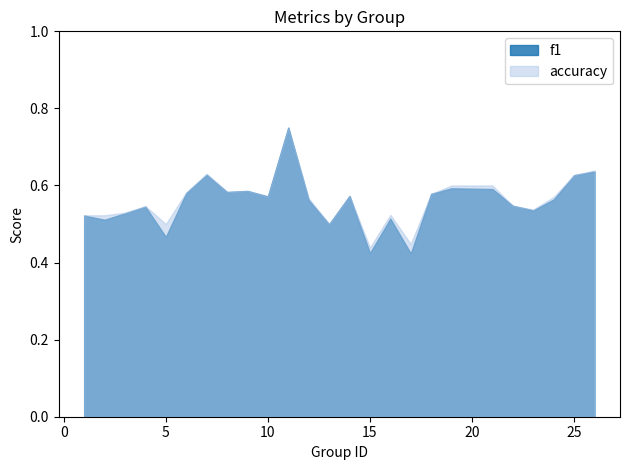

Which series has the largest range (max minus min)?

f1